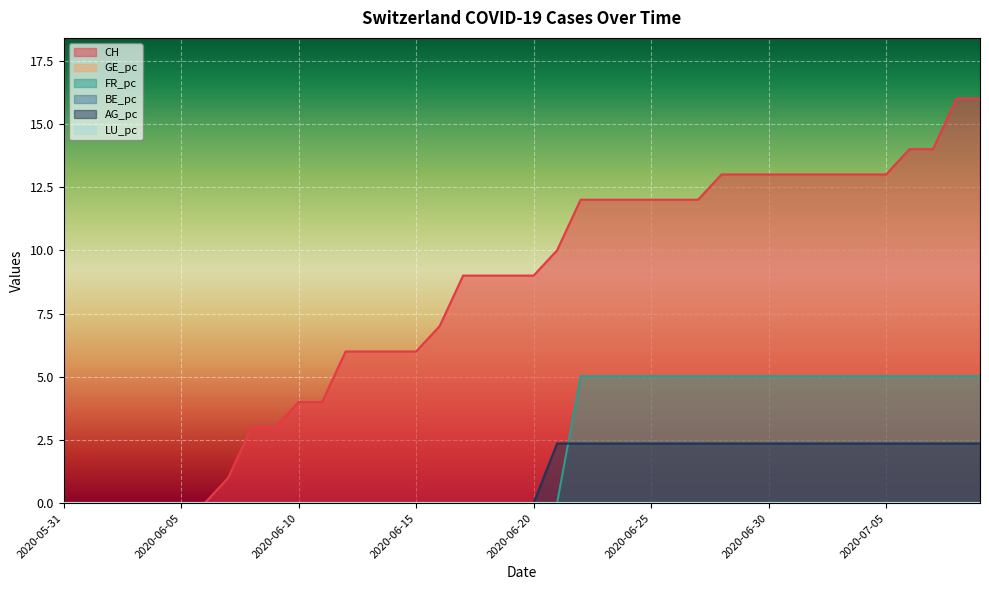

At which category does the chart reach its peak across all series?

2020-07-08